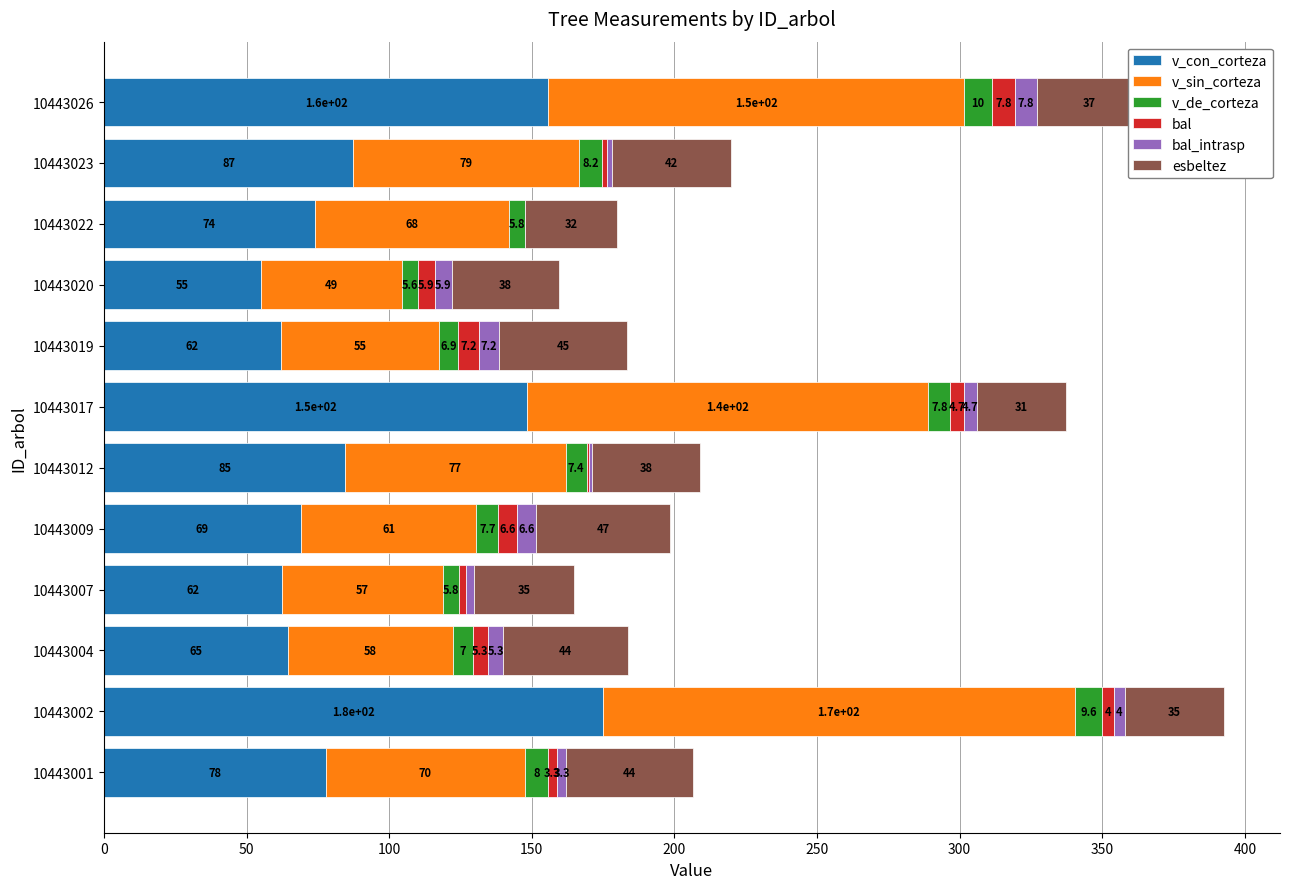

How many distinct data groups are displayed?

6